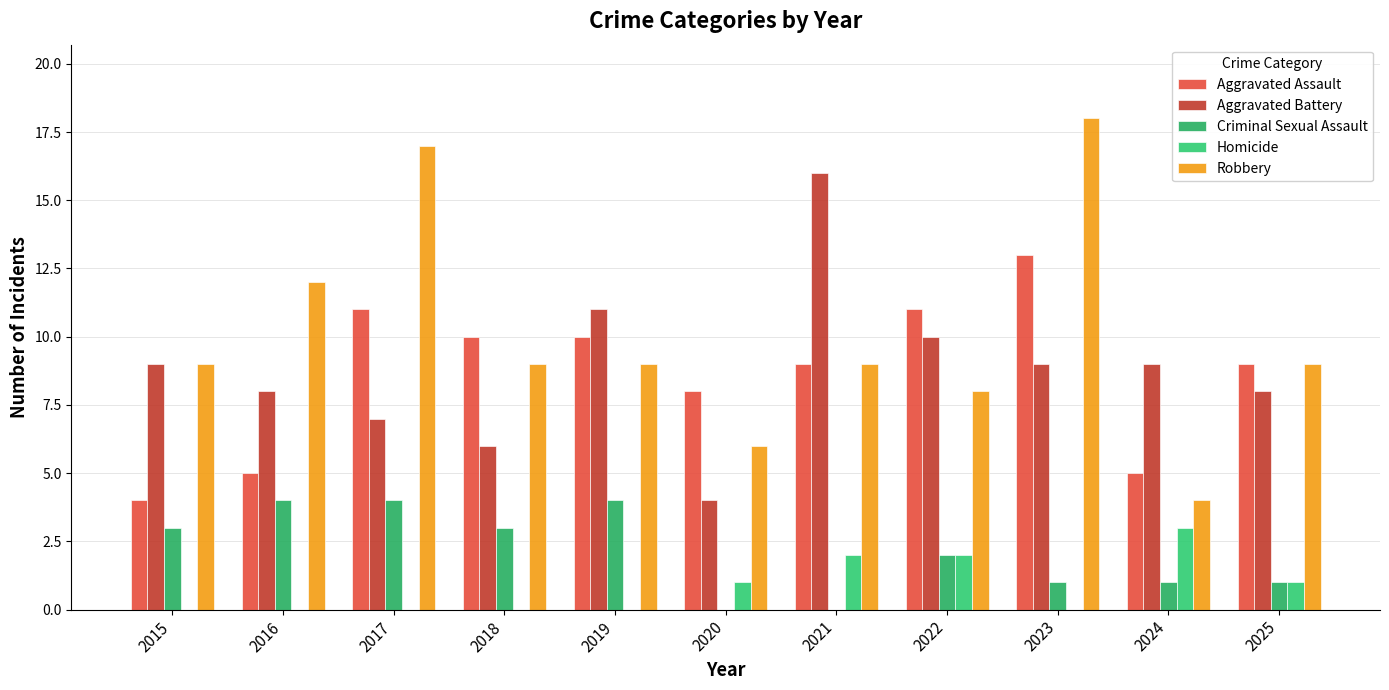

At 2017, list the series in order from largest to smallest.

Robbery, Aggravated Assault, Aggravated Battery, Criminal Sexual Assault, Homicide